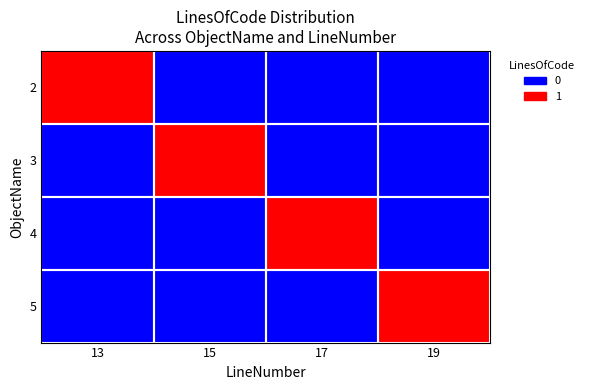

Reading left to right, transcribe all the data shown in this chart.

2: 13=1	15=0	17=0	19=0
3: 13=0	15=1	17=0	19=0
4: 13=0	15=0	17=1	19=0
5: 13=0	15=0	17=0	19=1